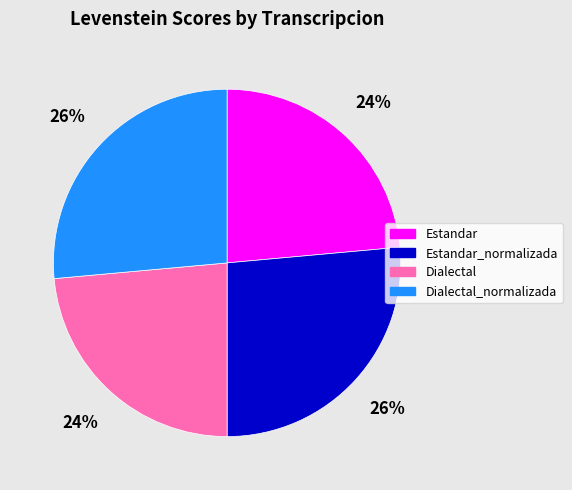

To the nearest percent, what is the combined percentage of Dialectal_normalizada and Estandar?

50%